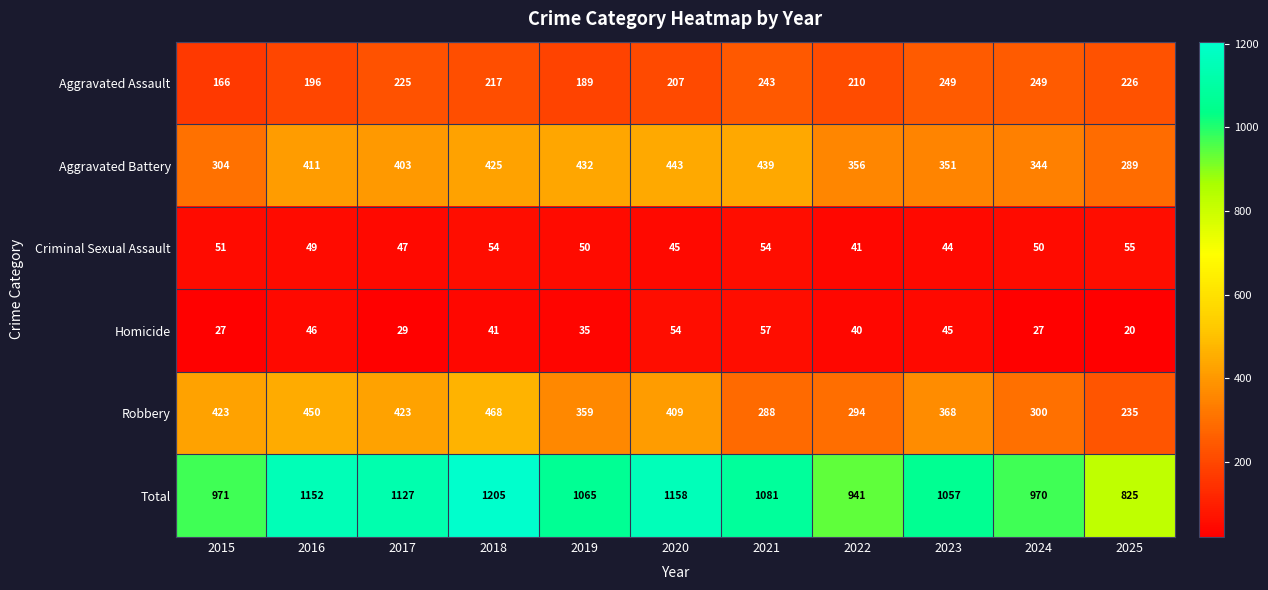

How many values in the Total series are below 1065?

5